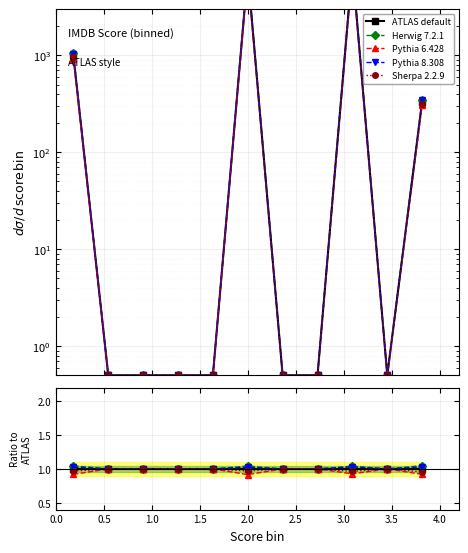

The Pythia 6.428 series shows 1.5 at 2.0. True or false?

False